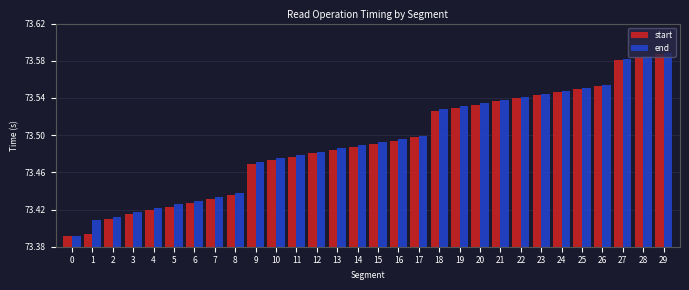

How many end values are between 73 and 74?

30